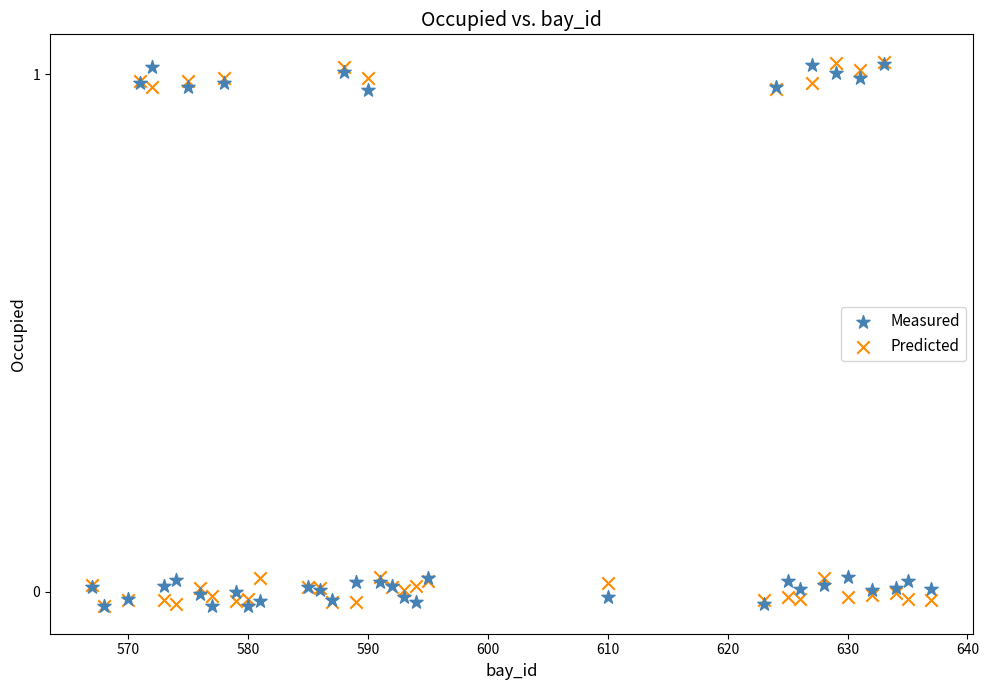

What are all the series names shown in the legend?

Measured, Predicted